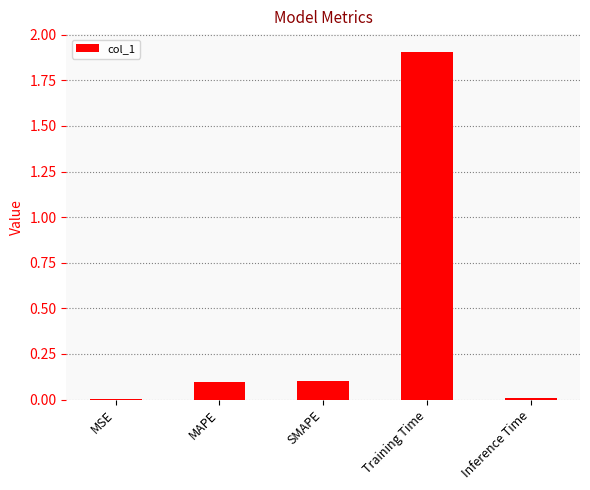

How many series are shown in this chart?

1